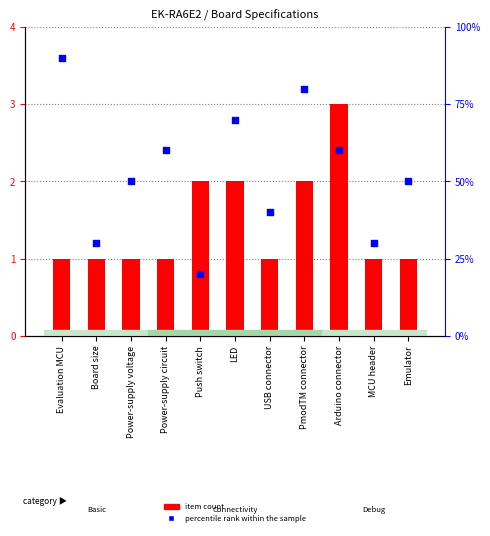

Is the value of percentile rank within the sample at LED greater than the value of Item Count at Power-supply voltage?

Yes